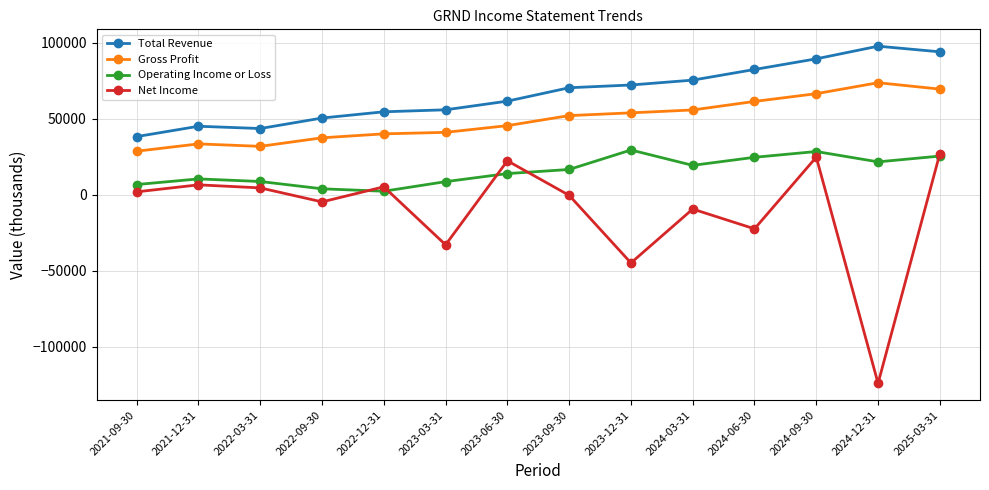

True or false: Net Income has a value of -76685 at 2023-12-31.

False